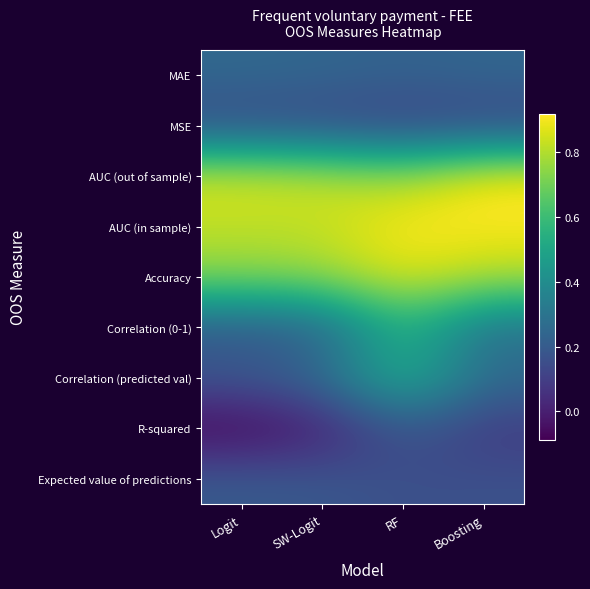

What is the smallest value displayed?

-0.1